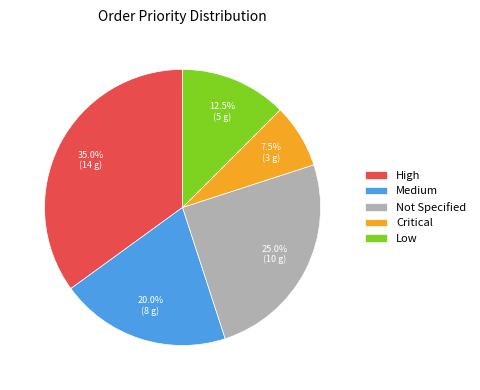

How many segments does this pie chart have?

5